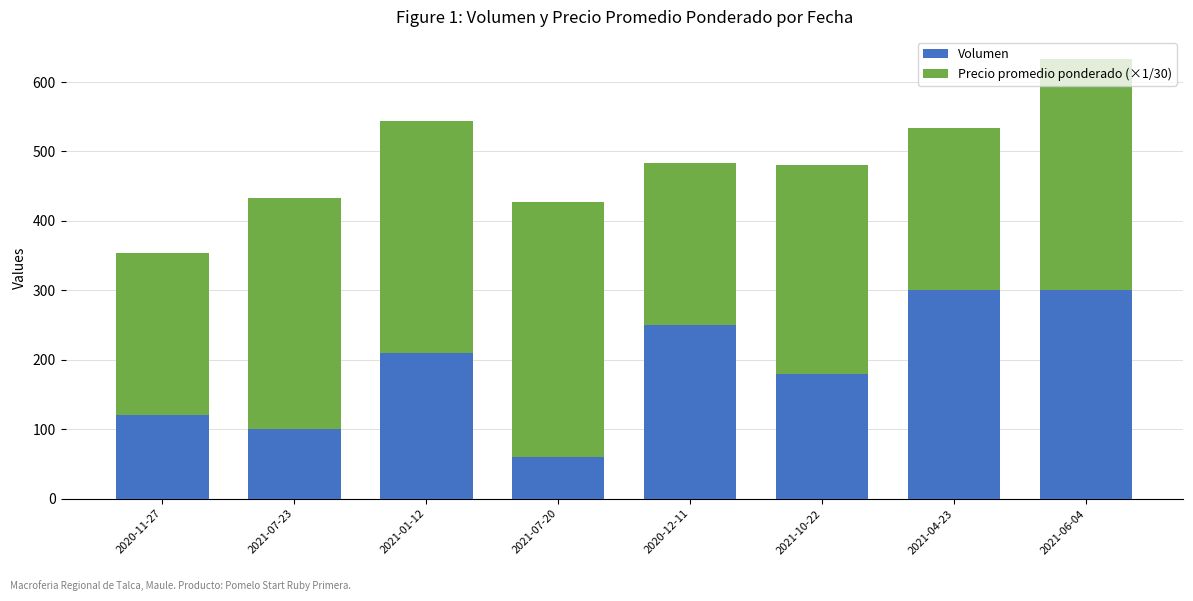

What is the average value of the Volumen series?

190.0